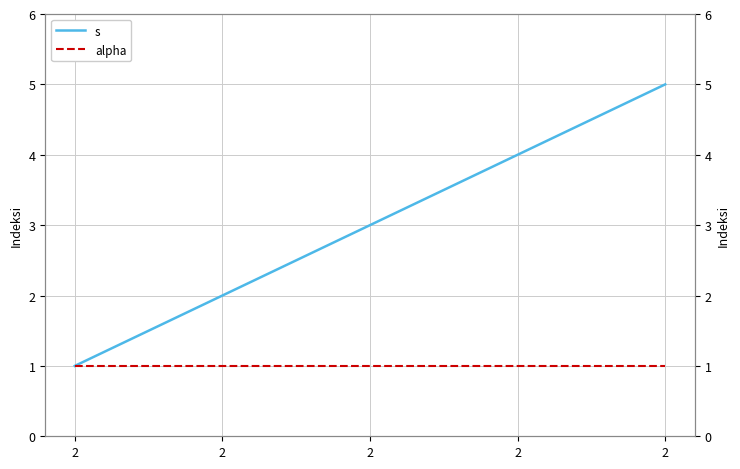

Rank the series at 2 from highest to lowest value.

s, alpha